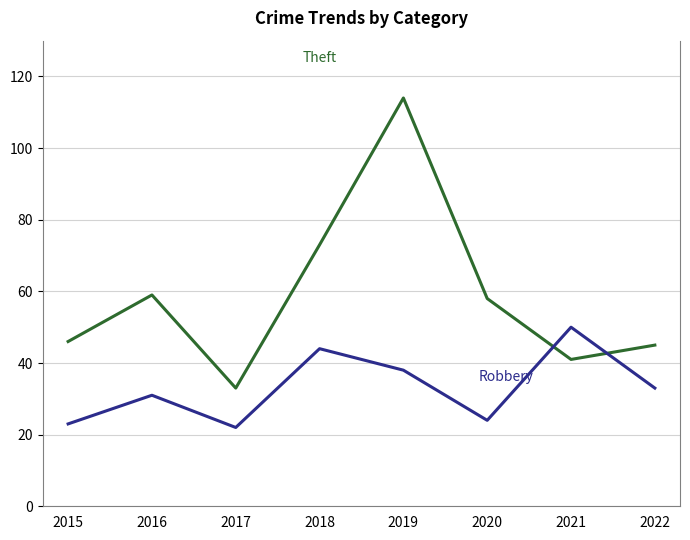

What is the total value across all series at 2016?

90